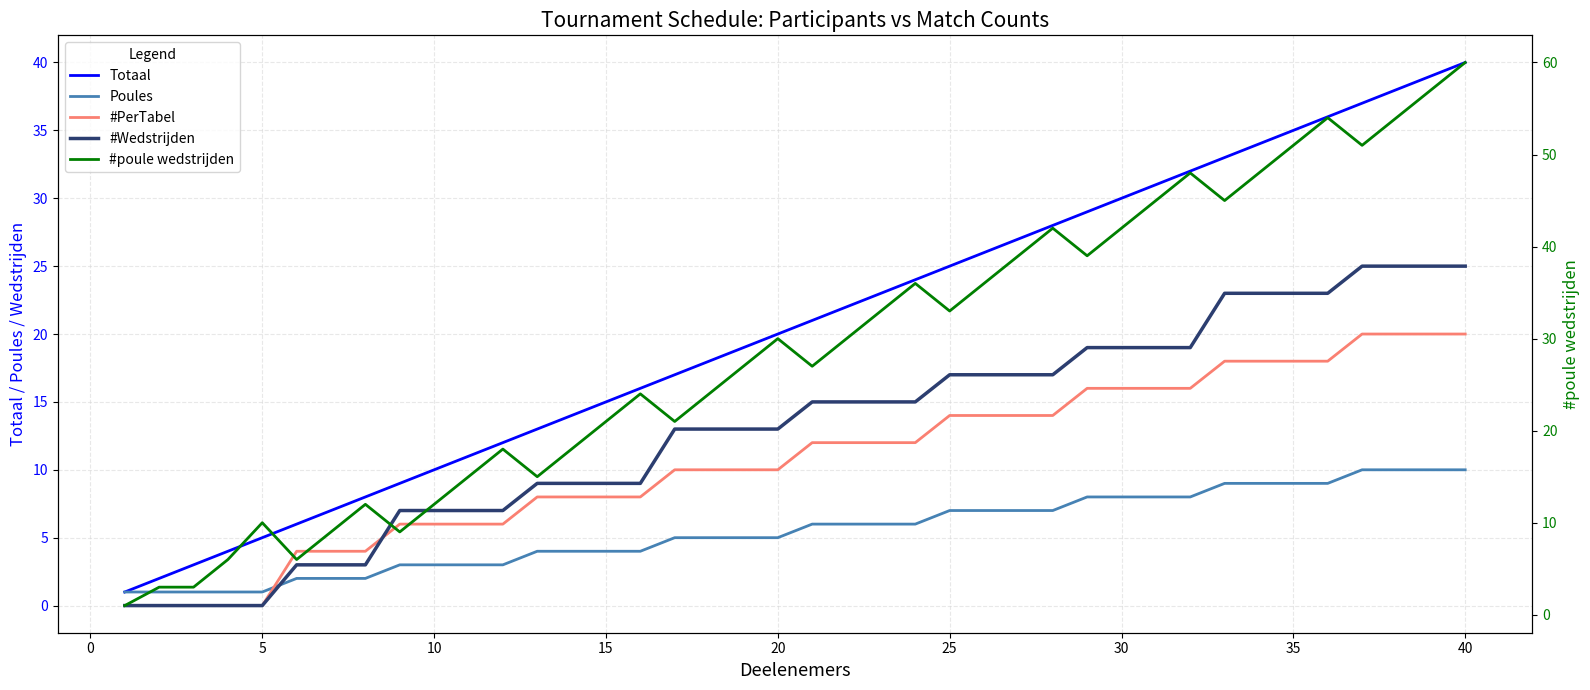

Is the value of #PerTabel at 20 greater than the value of #poule wedstrijden at 35?

No